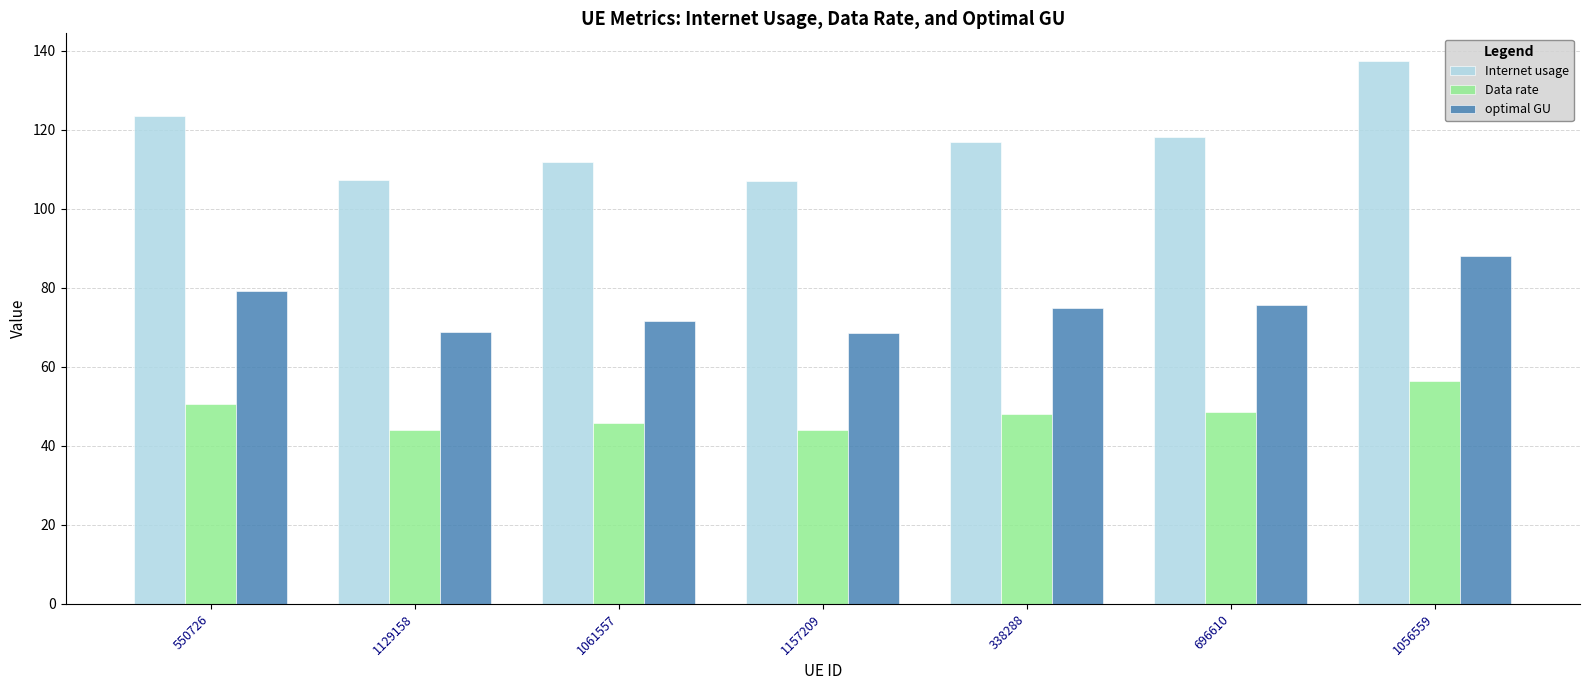

What position from the left is 696610?

6